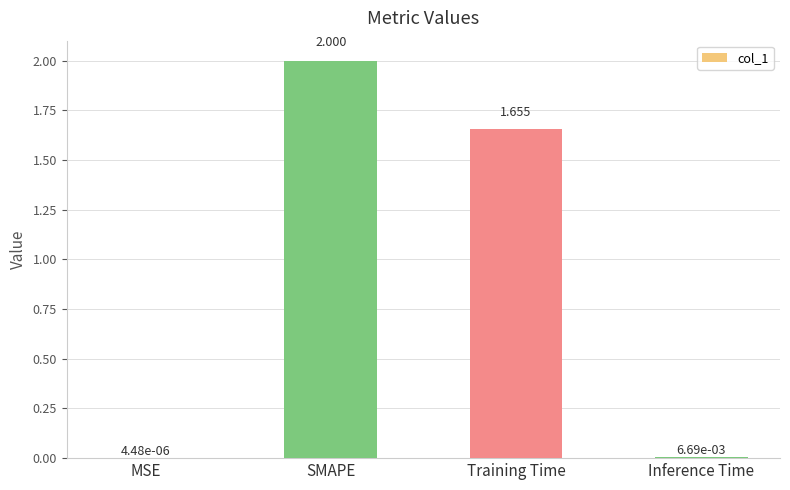

Is it true that the value at SMAPE is 3.2?

False